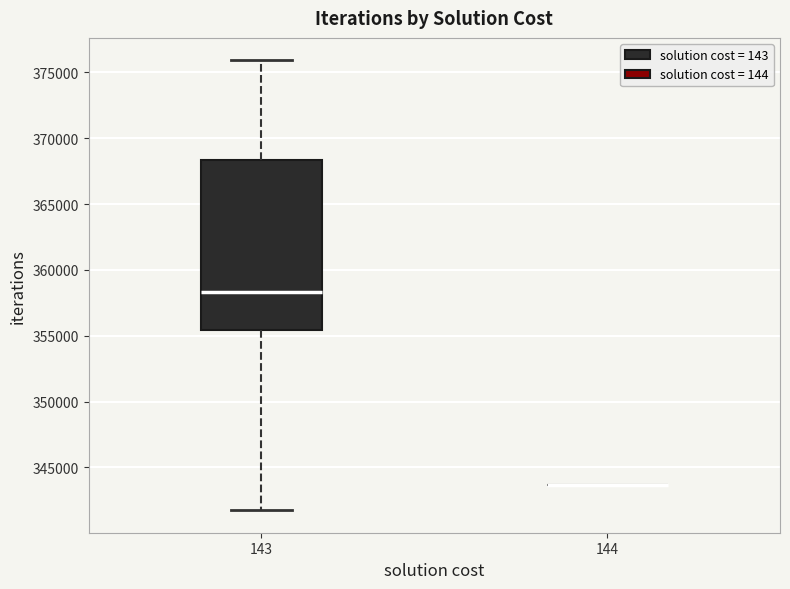

Reading left to right, transcribe this box plot: for each box, give where its median line is, the range the box spans, and where its two whiskers end, as read against the y-axis. The values are not printed on the chart, so give them approximately, as read against the axis.

143: median 358500, box 355500 to 368500, whiskers 341500 to 376000
144: box collapsed to a line at 343500, whiskers 343500 to 343500